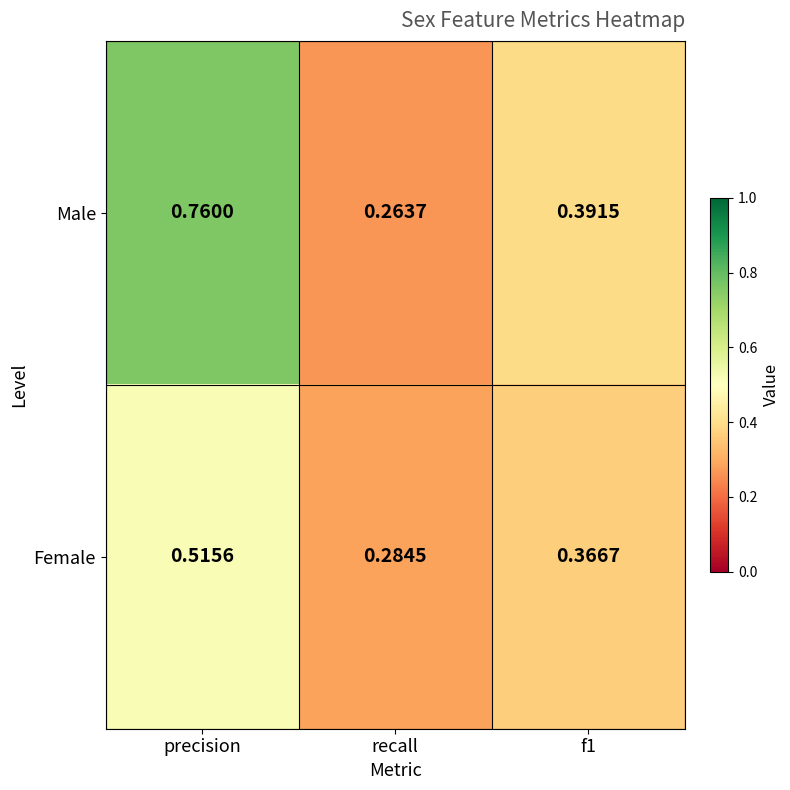

At which label does Male reach its minimum?

recall